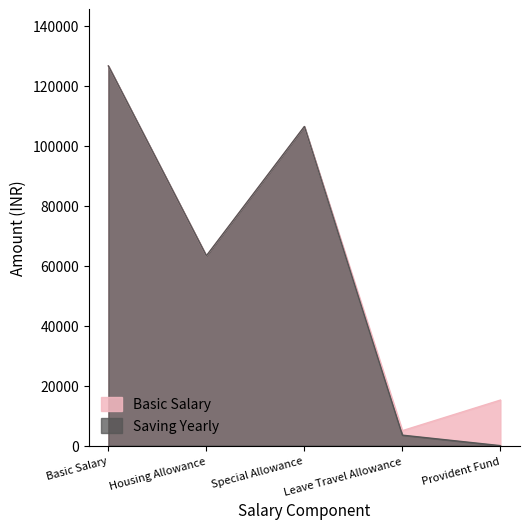

True or false: Saving Yearly has a value of 3500.0 at Leave Travel Allowance.

True